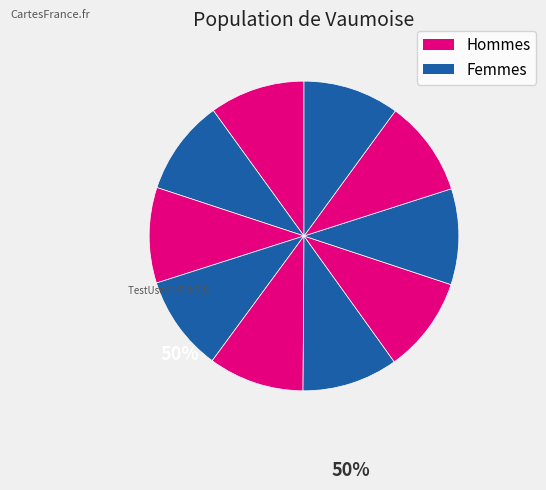

How many segments does this pie chart have?

10